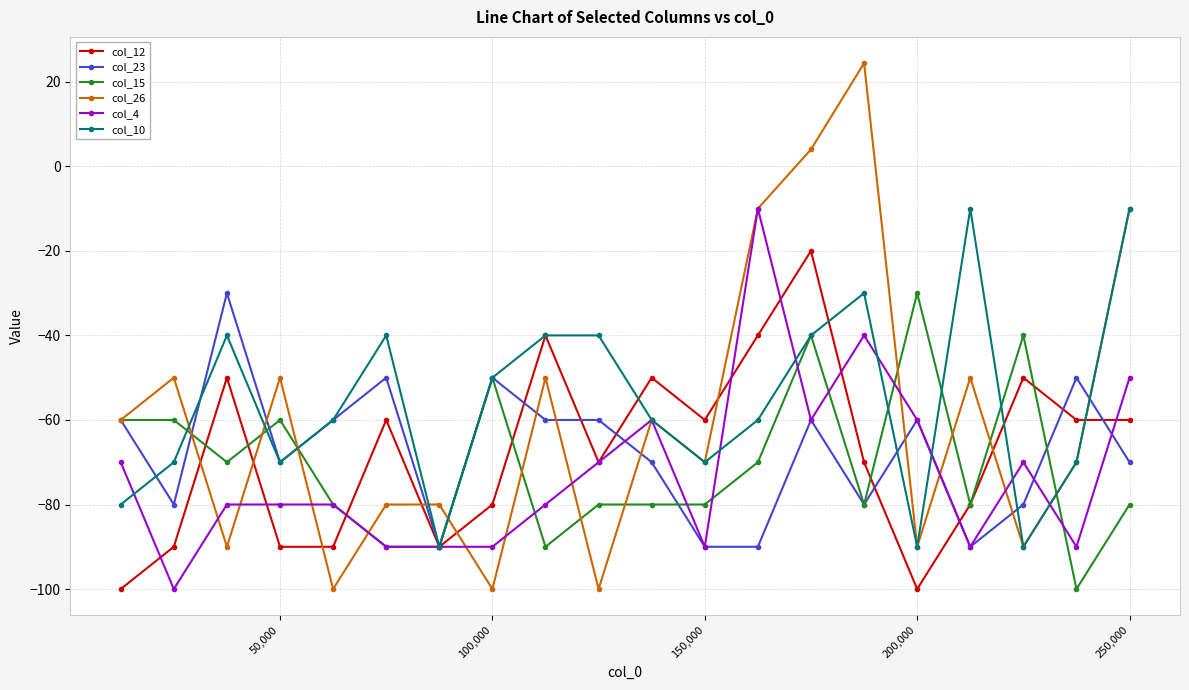

True or false: col_4 has more than 0 points higher than both neighbors.

True